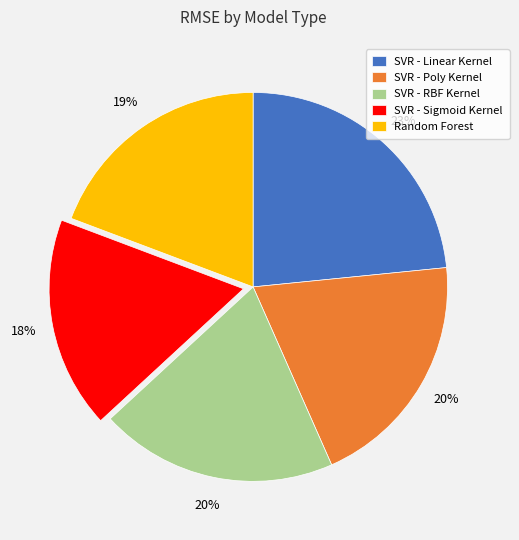

Does SVR - Poly Kernel represent more than half of the total?

No